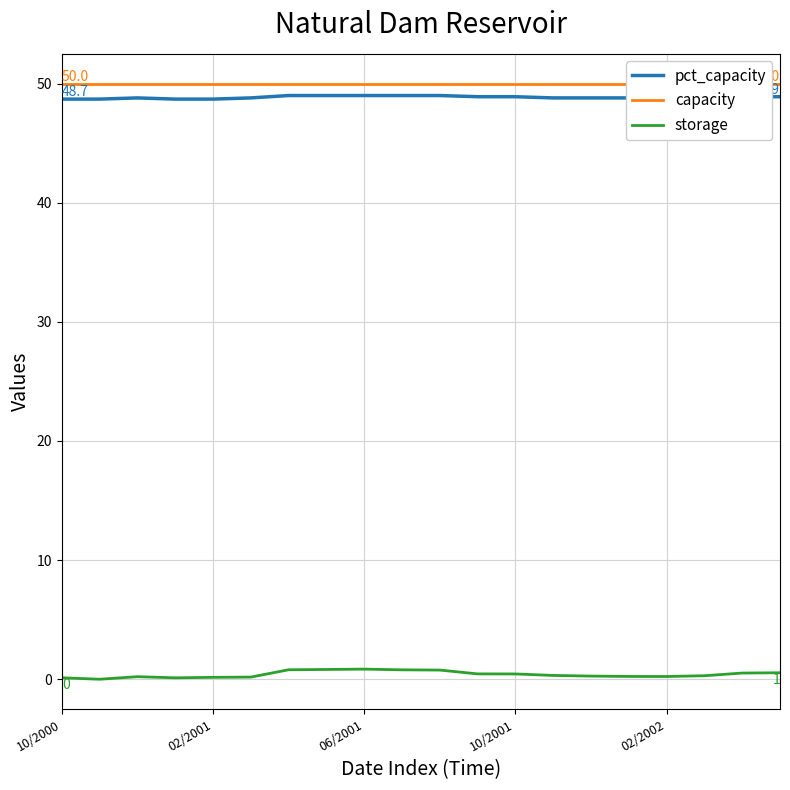

What is the maximum value for storage?

0.8